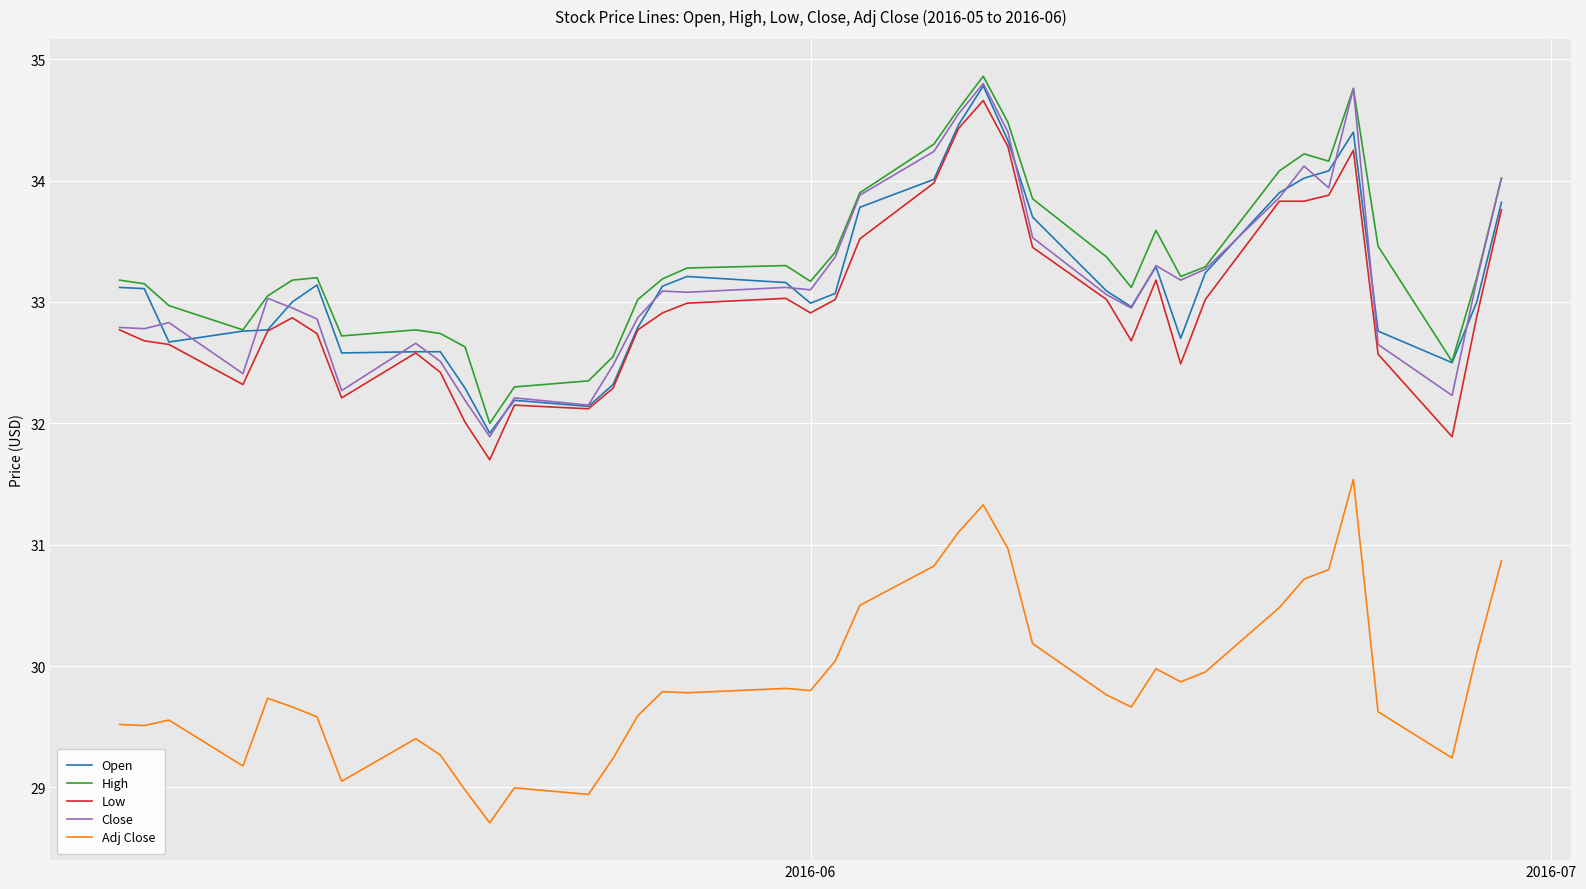

True or false: Close and Adj Close cross at least once.

False